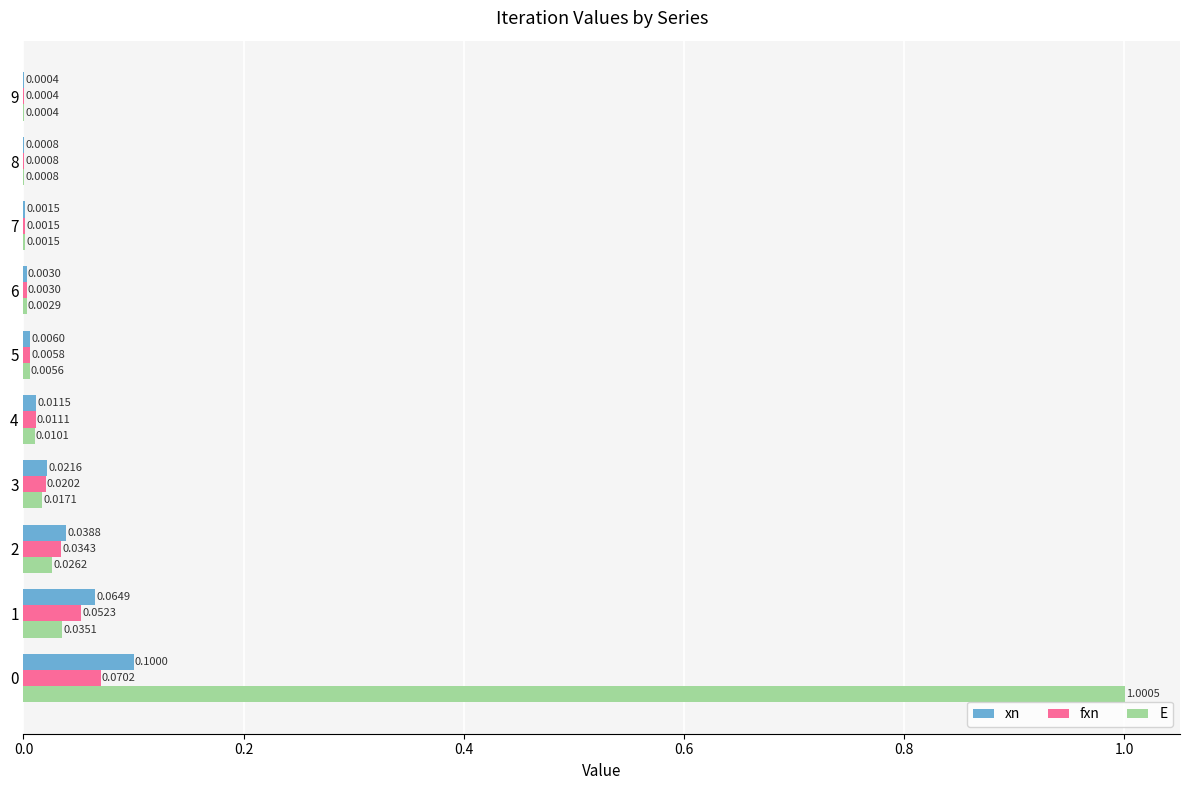

What is the sum of all E values?

1.1